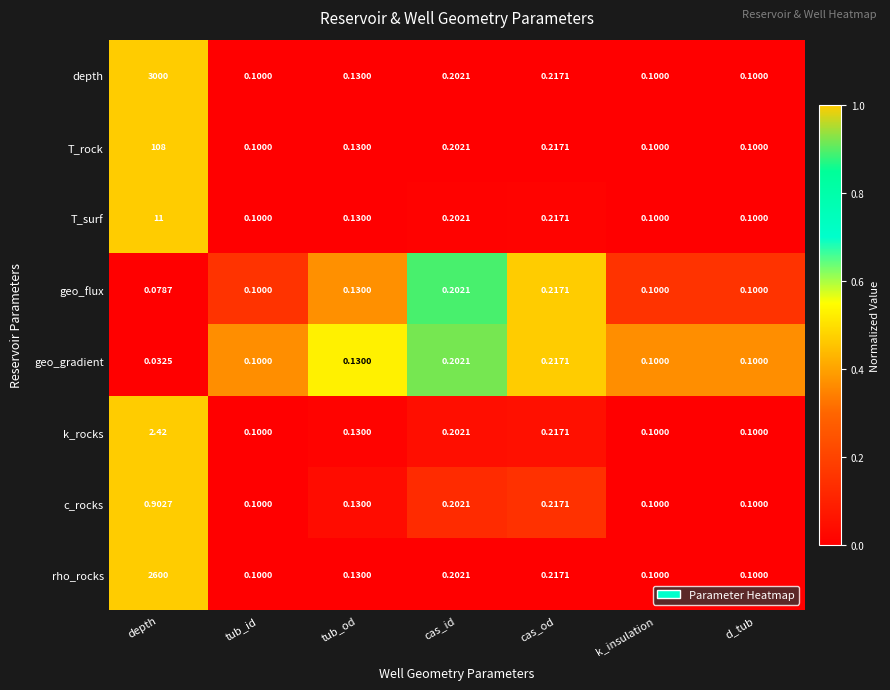

At which category does the chart reach its peak across all series?

depth